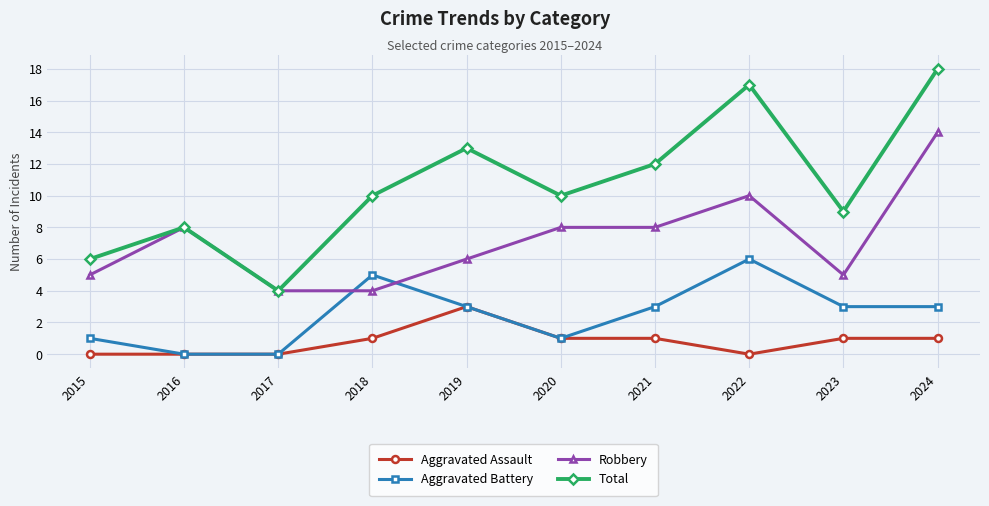

Between 2020 and 2022, which series saw the biggest shift?

Total